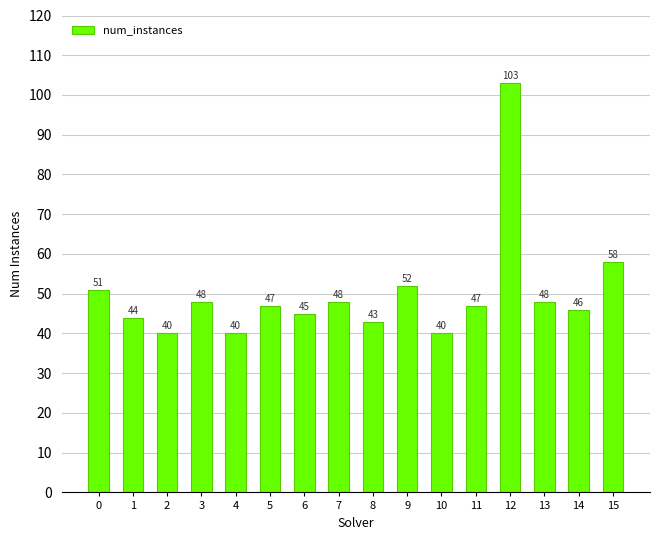

Which has a higher value, 3 or 2?

3